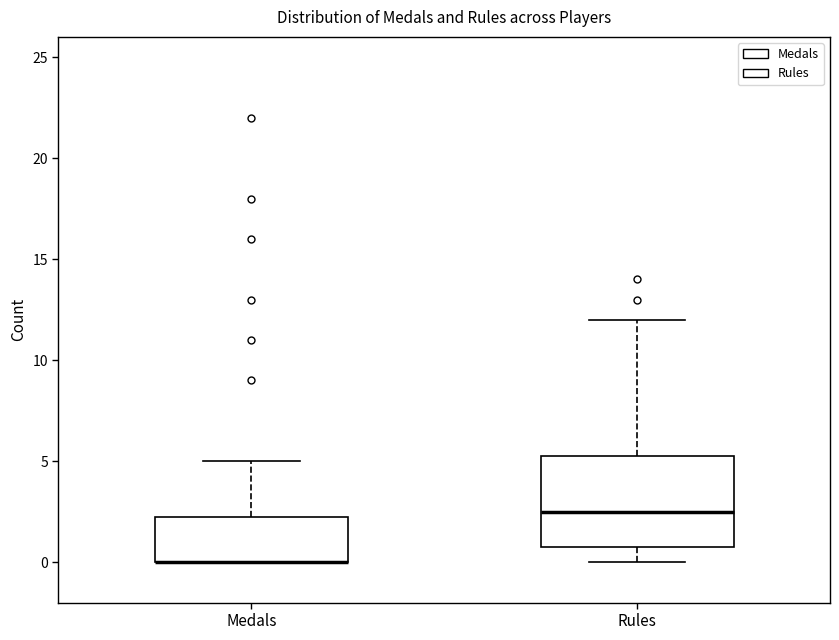

Reading left to right, transcribe this box plot: for each box, give where its median line is, the range the box spans, and where its two whiskers end, as read against the y-axis. The values are not printed on the chart, so give them approximately, as read against the axis.

Medals: median 0.0 (drawn on the box's lower edge), box 0.0 to 2.5, whiskers 0.0 to 5.0
Rules: median 2.5, box 1.0 to 5.5, whiskers 0.0 to 12.0